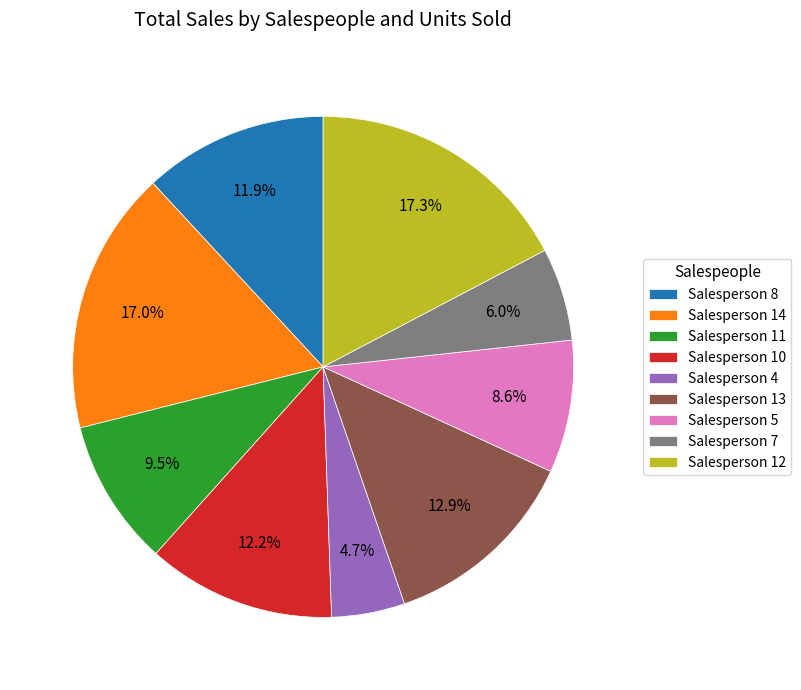

Which slice is the smallest?

Salesperson 4